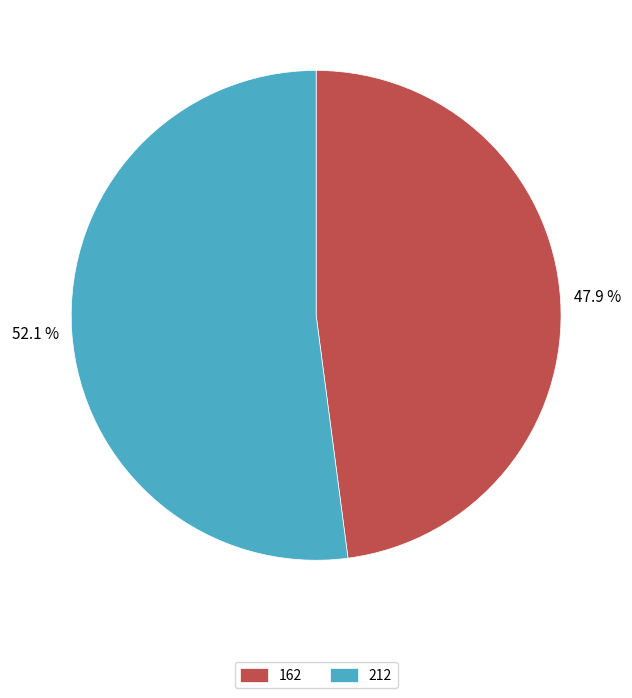

Is it true that 162 is 35% of the pie?

False